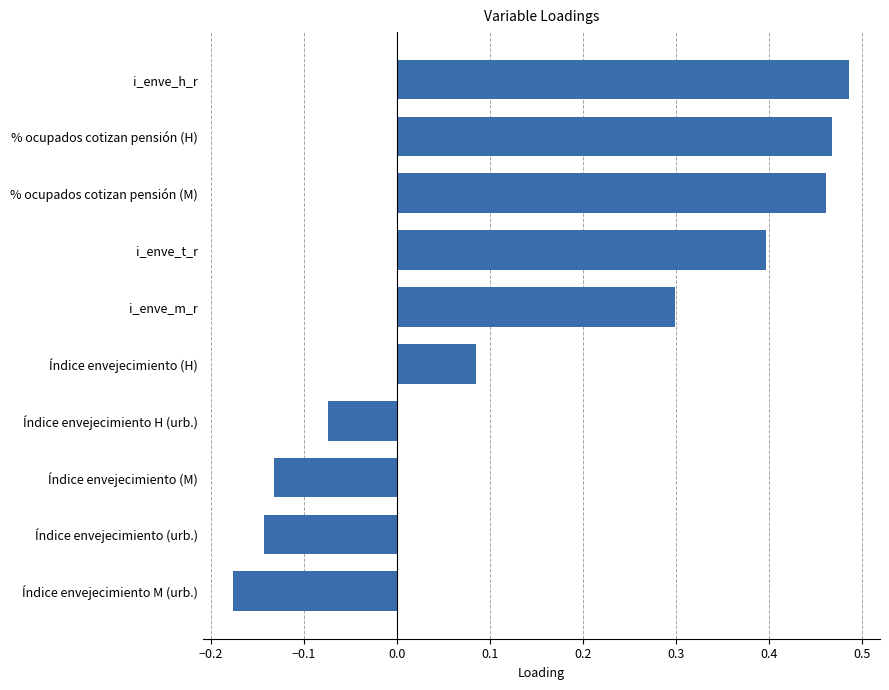

Rank the categories by value from lowest to highest.

Índice envejecimiento M (urb.), Índice envejecimiento (urb.), Índice envejecimiento (M), Índice envejecimiento H (urb.), Índice envejecimiento (H), i_enve_m_r, i_enve_t_r, % ocupados cotizan pensión (M), % ocupados cotizan pensión (H), i_enve_h_r